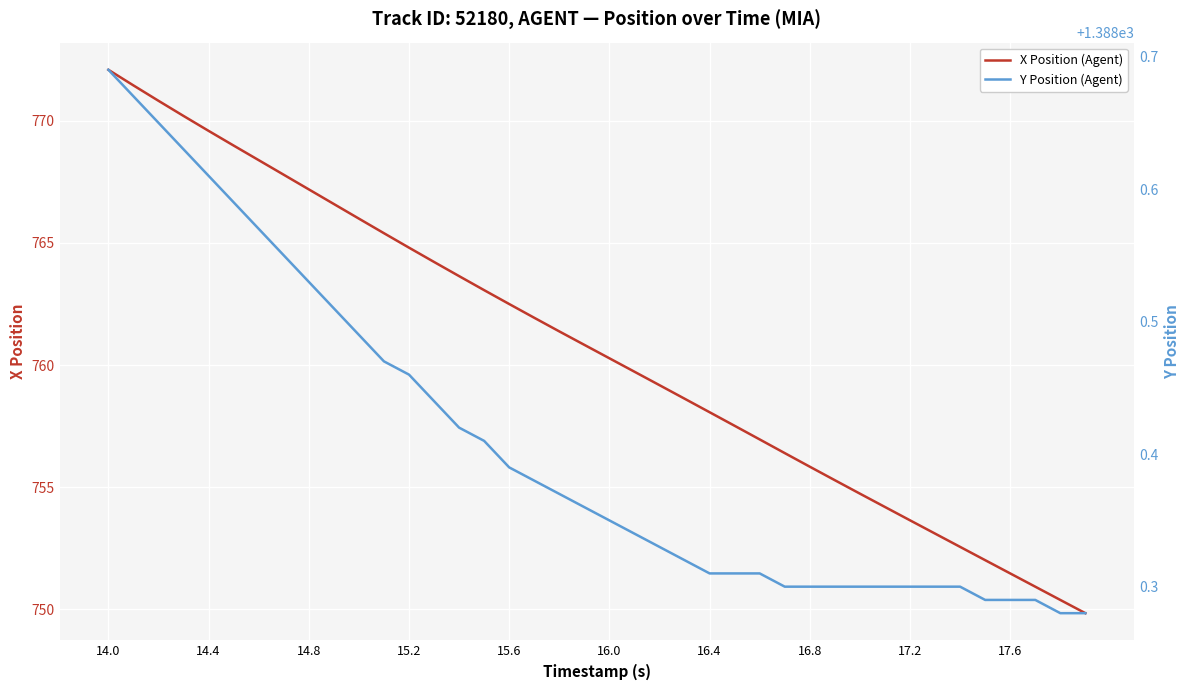

How many lines are shown in the chart?

2